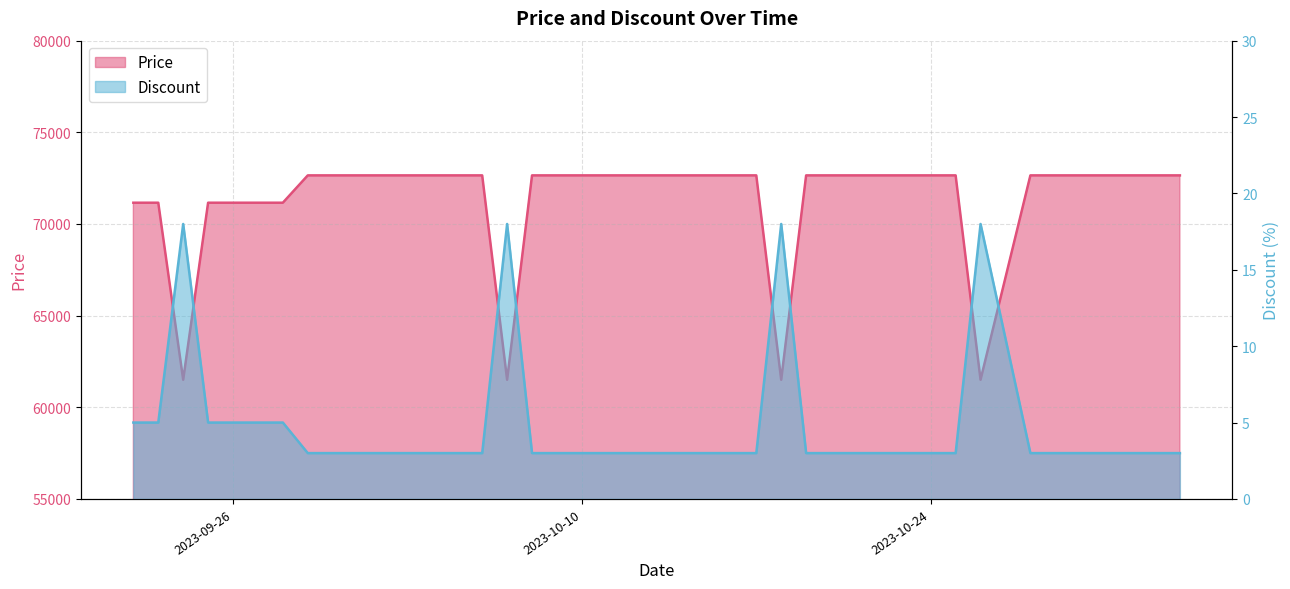

At how many categories does at least one series exceed 44921?

40